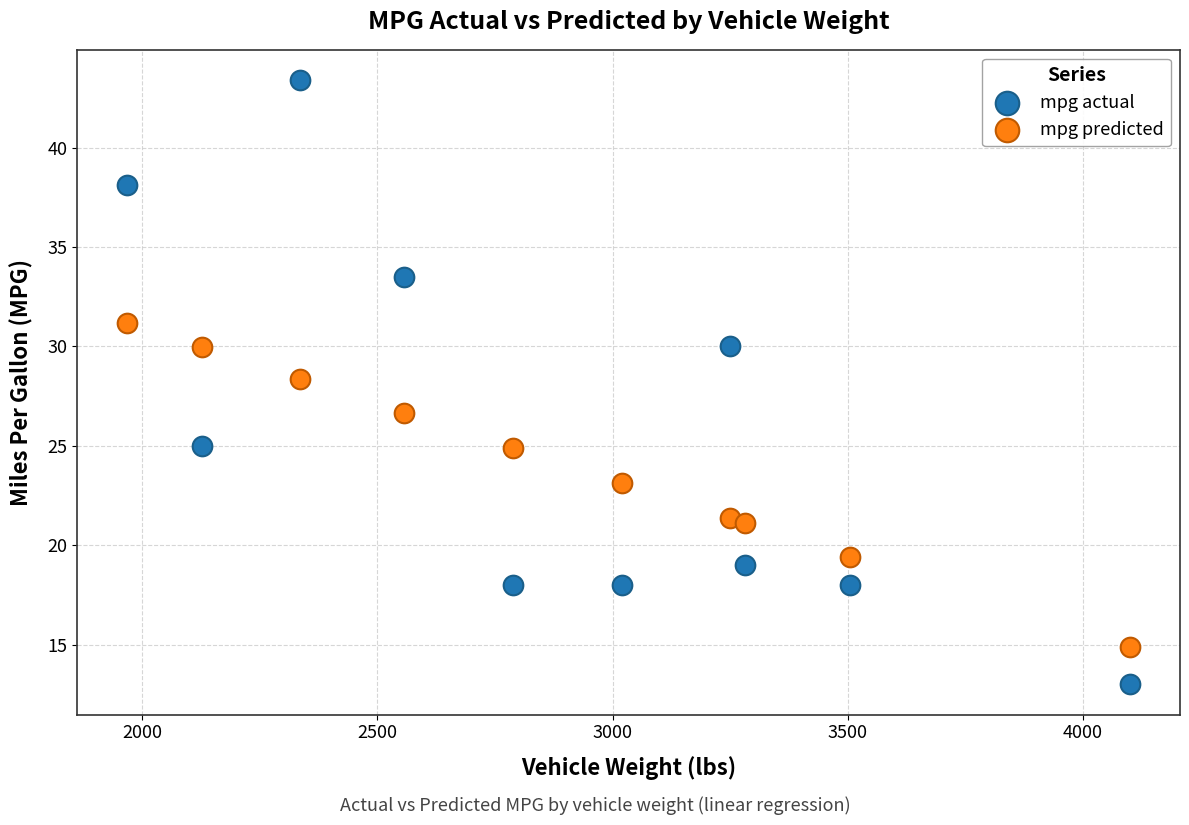

Which series has the widest spread of Y values?

mpg actual